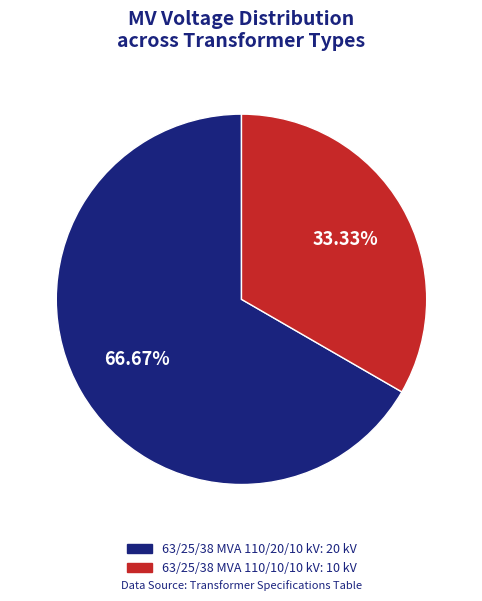

To the nearest percent, what is the average slice percentage?

50%